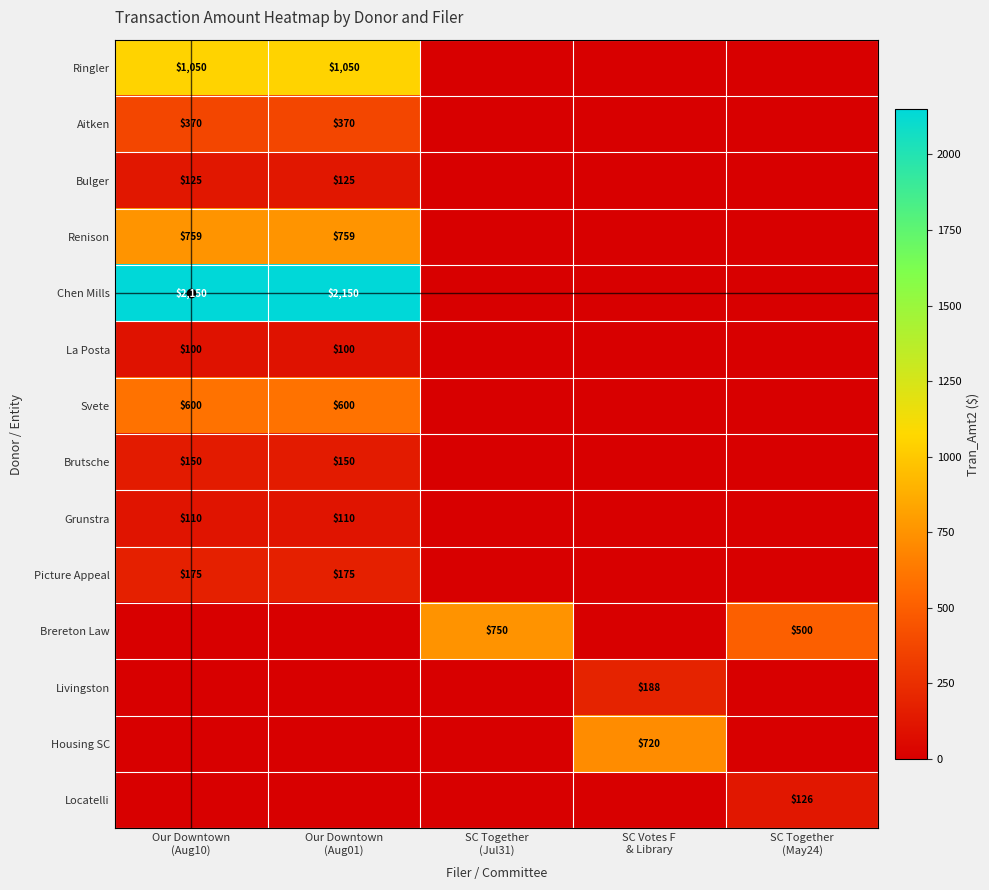

Count the Ringler values in the range 0 to 1050.

5